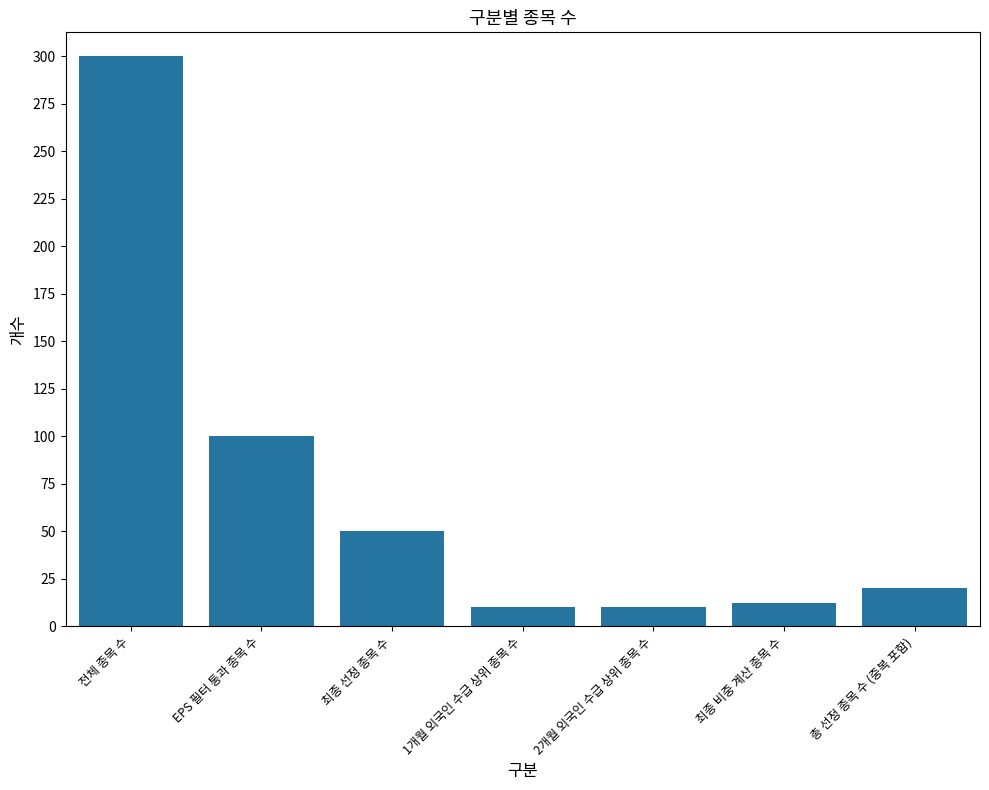

What is the sum of the values at 최종 선정 종목 수 and 총 선정 종목 수 (중복 포함)?

70